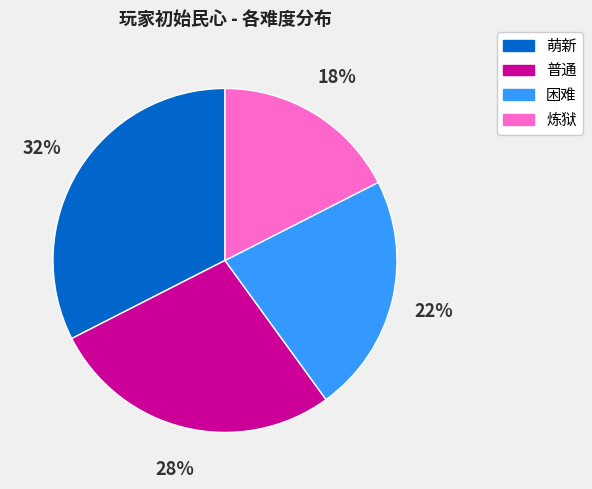

Which slice is the smallest?

炼狱